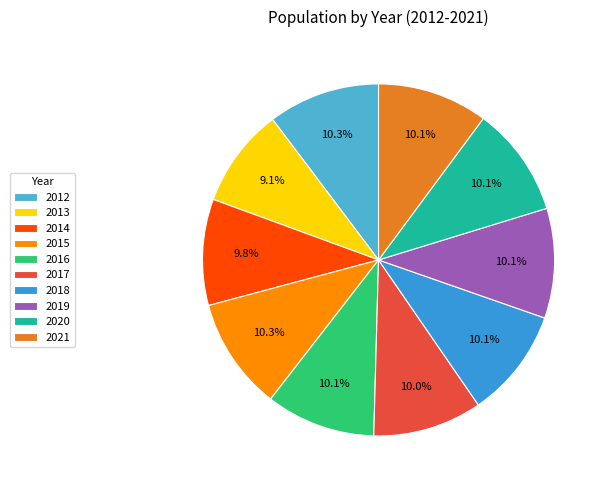

Is there any slice that represents more than half of the pie?

No